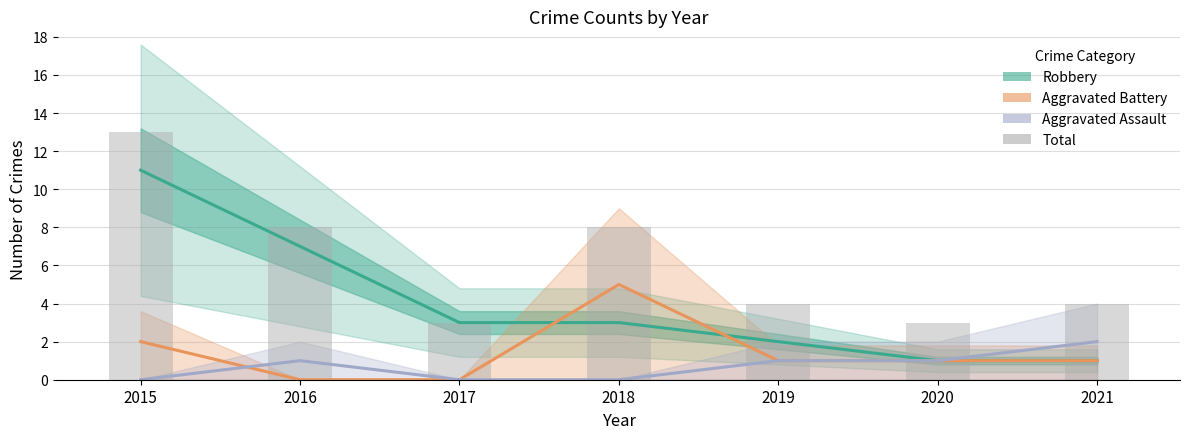

What is the highest value of the Aggravated Assault series?

2